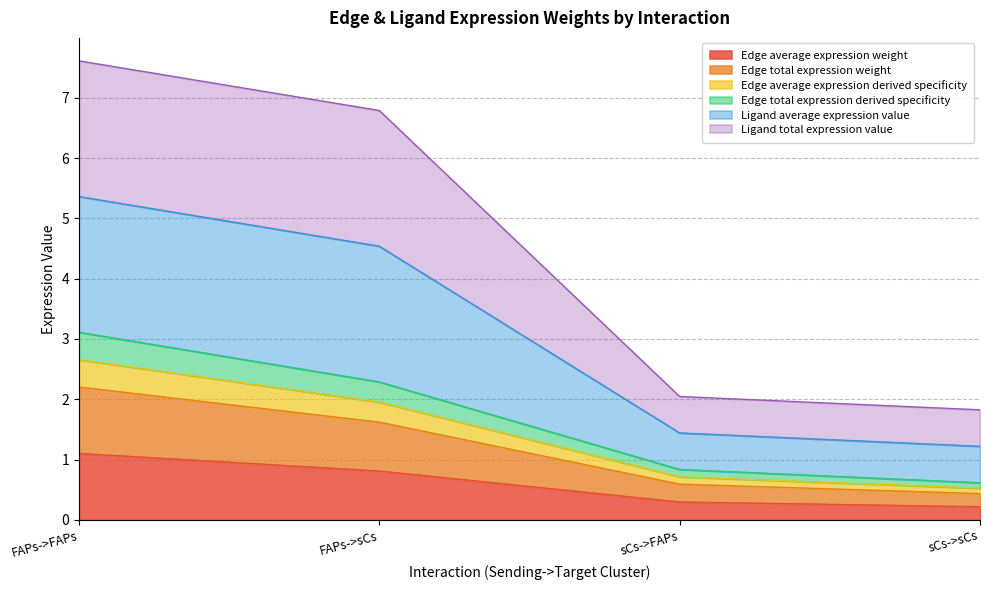

Rank the categories by Ligand total expression value value from lowest to highest.

sCs->sCs, sCs->FAPs, FAPs->sCs, FAPs->FAPs